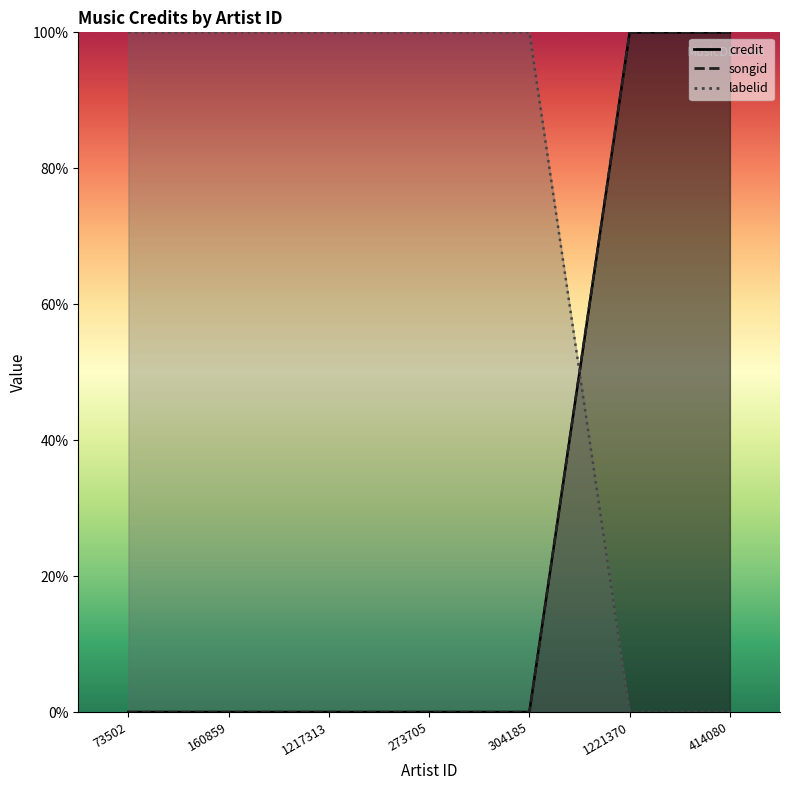

Which series has the largest range (max minus min)?

credit